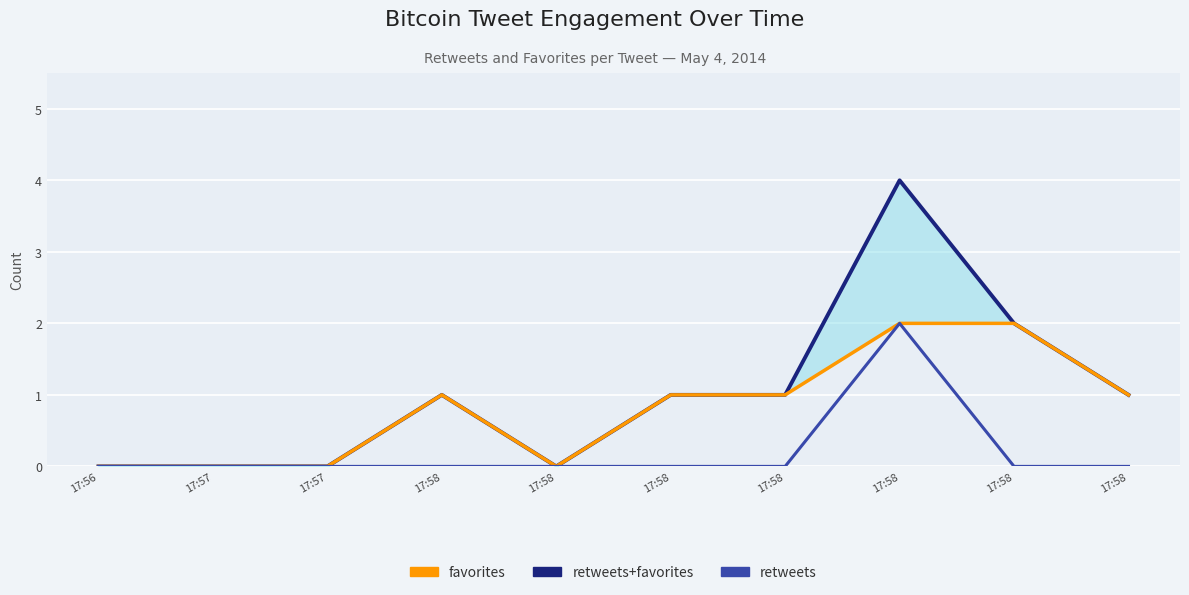

What is the sum of the retweets+favorites values at 17:58 and 17:58?

2